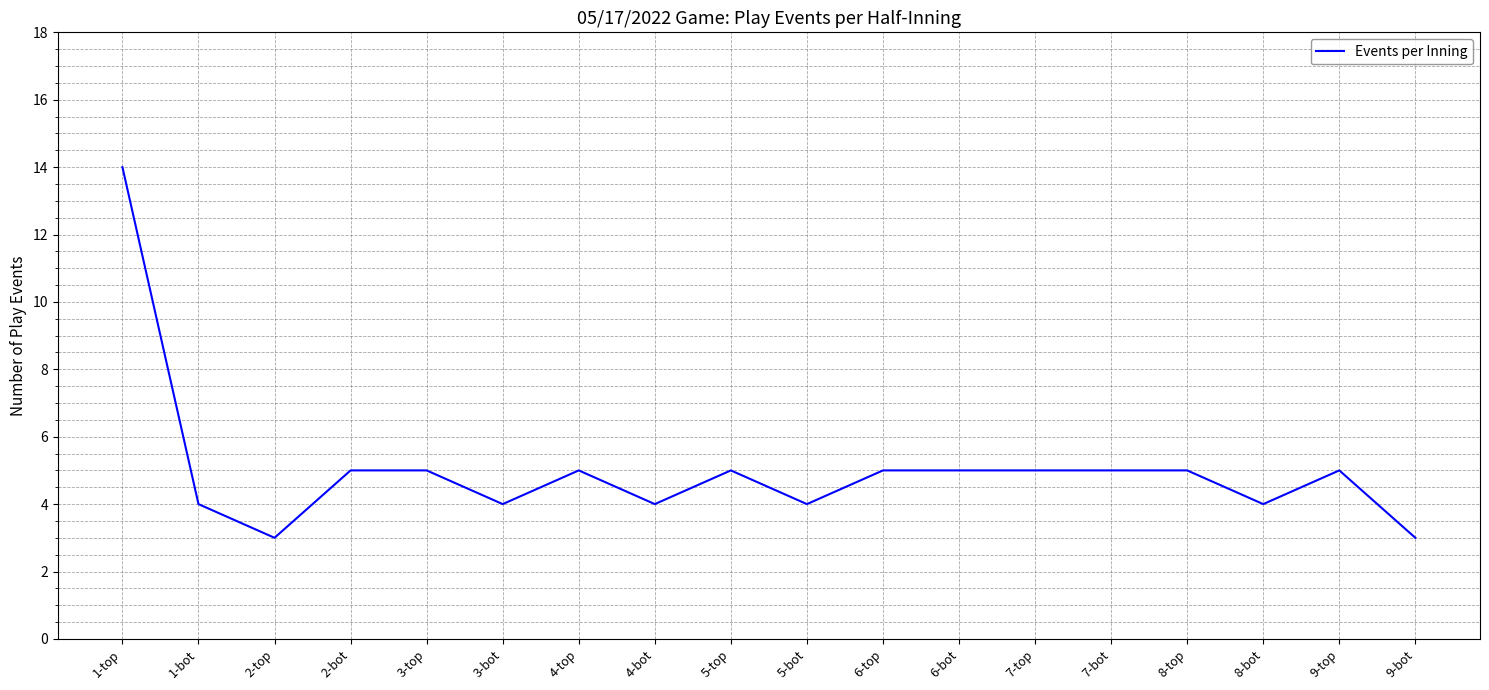

Which label corresponds to the largest value in the chart?

1-top